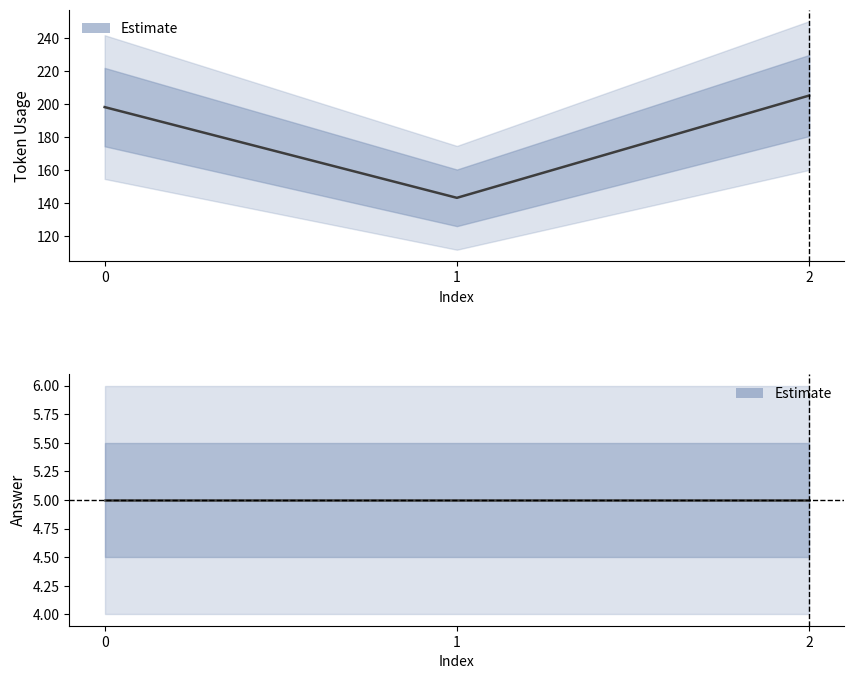

How many series are shown in this chart?

2